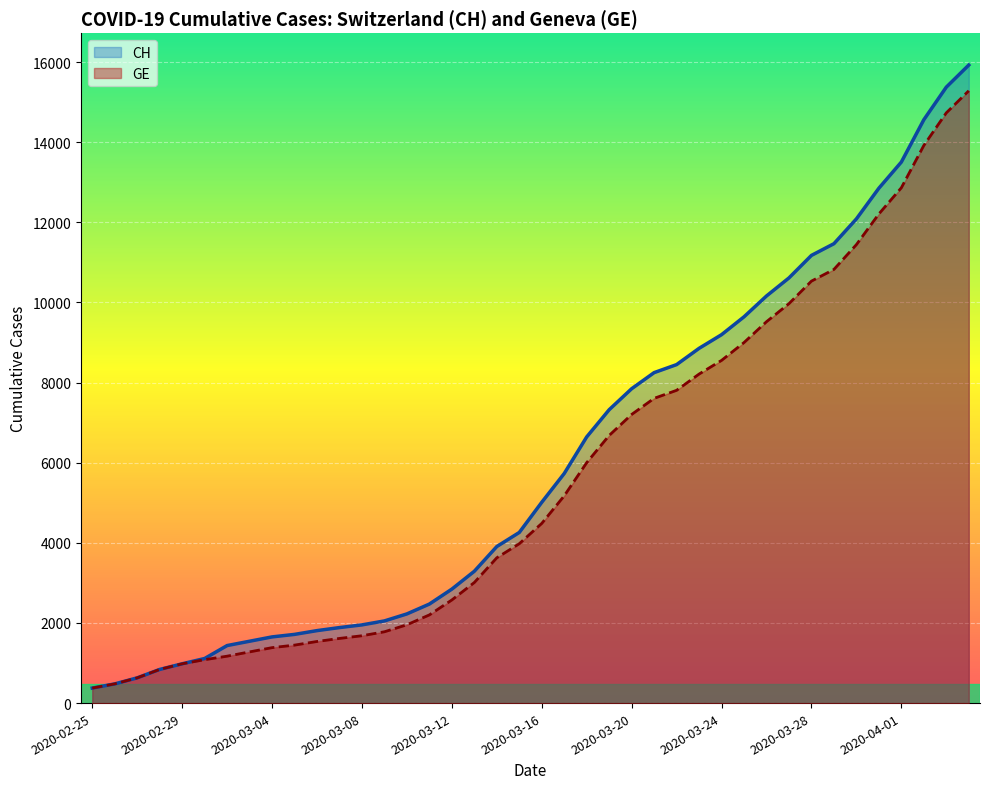

How many data points does each series have?

40